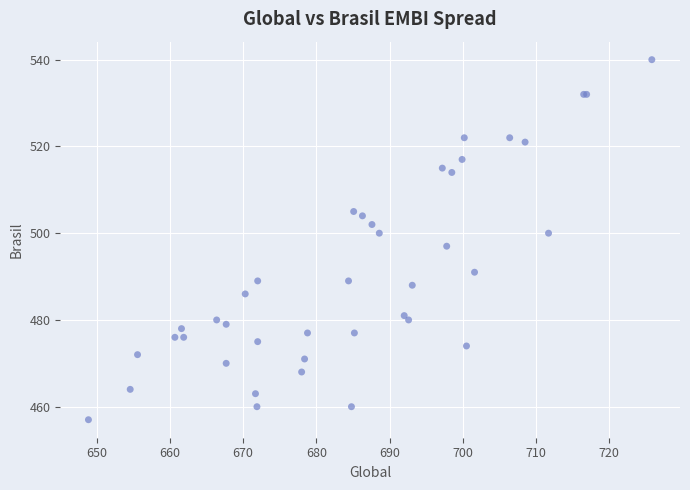

What Y value in the scatter plot is closest to 498?

497